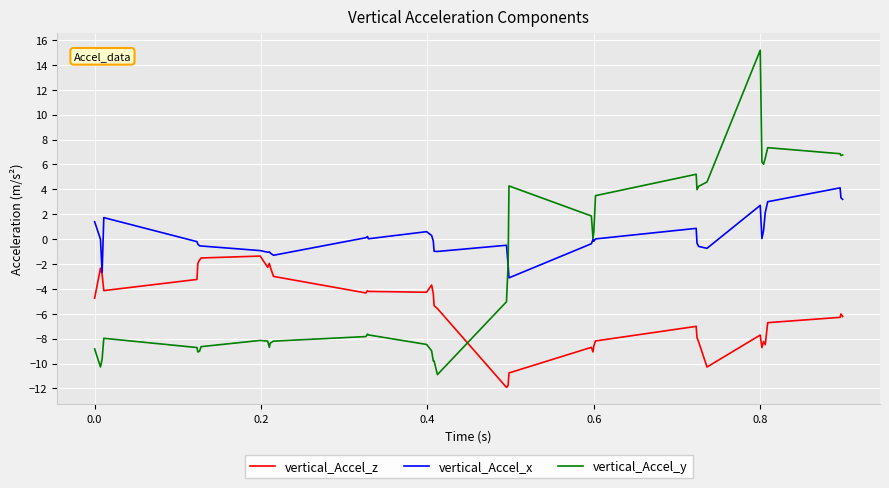

Which series has the largest total across all categories?

vertical_Accel_x